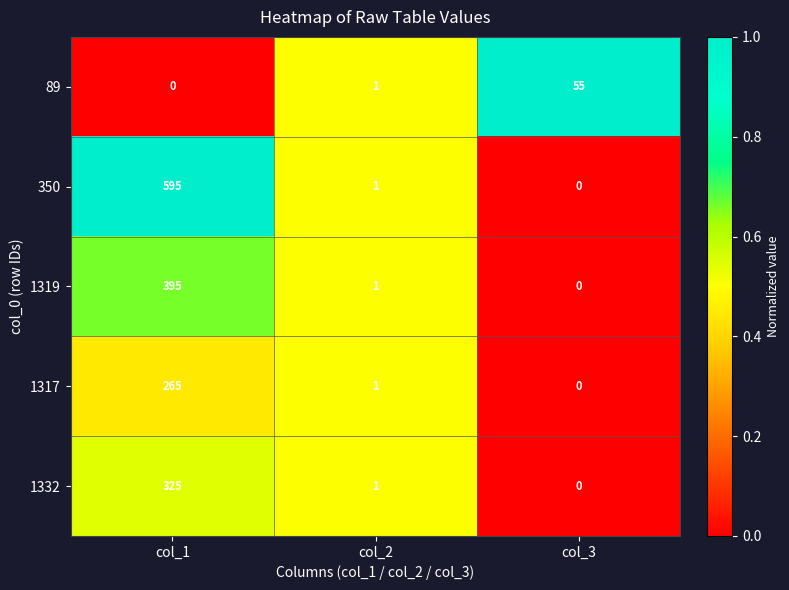

Which series changed the most between col_2 and col_3?

89